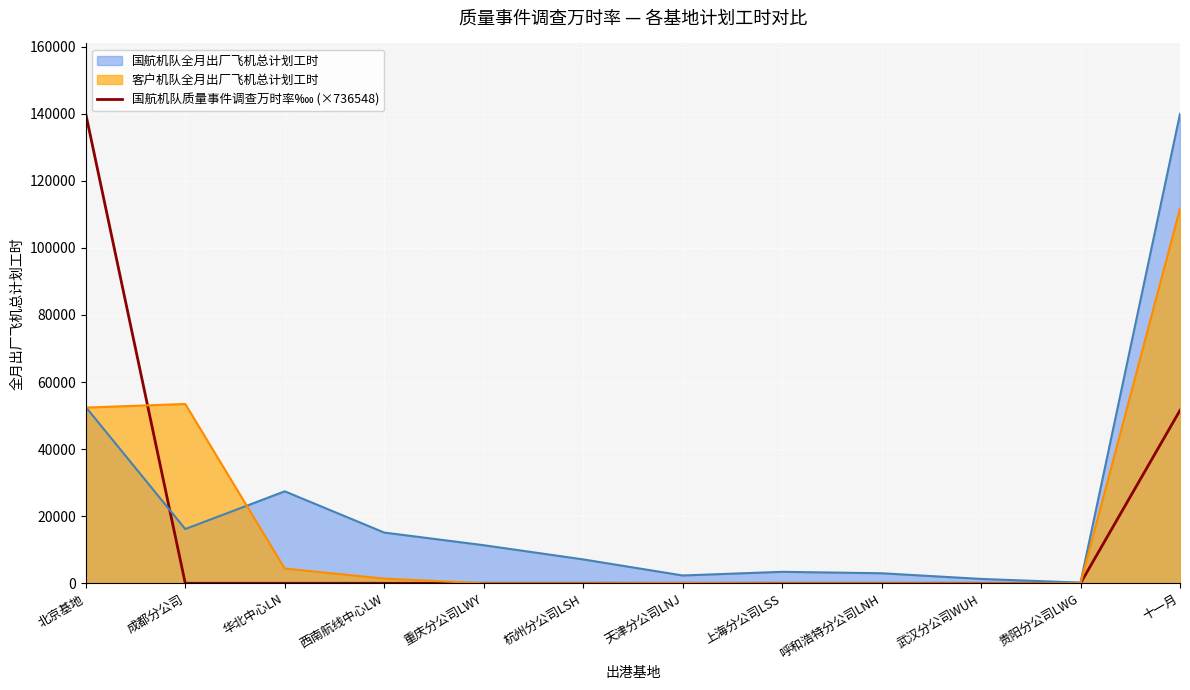

The chart shows a value of 44447.7 at 呼和浩特分公司LNH. True or false?

False